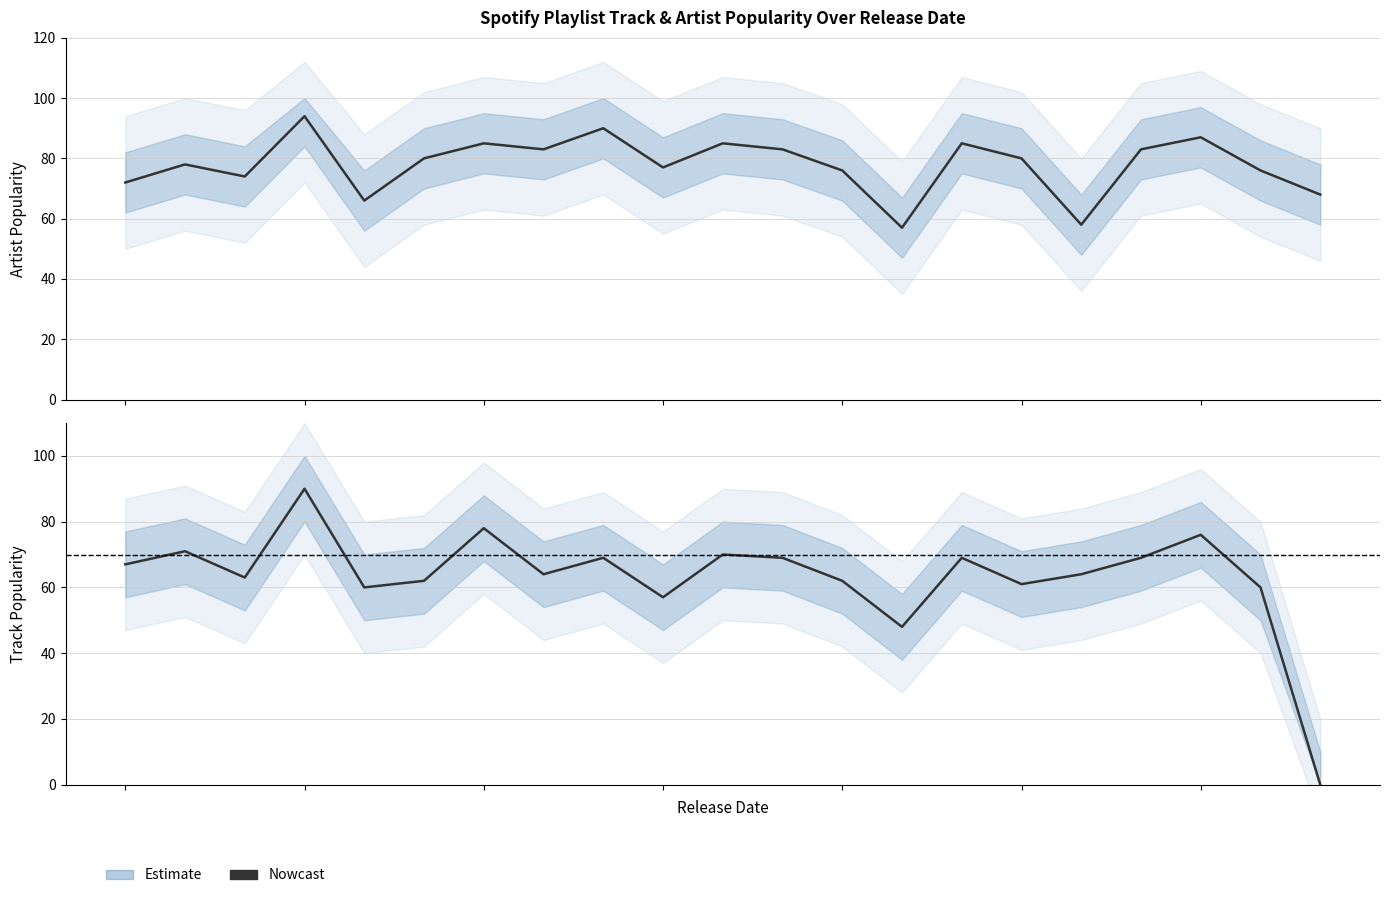

How many values are below 64?

9